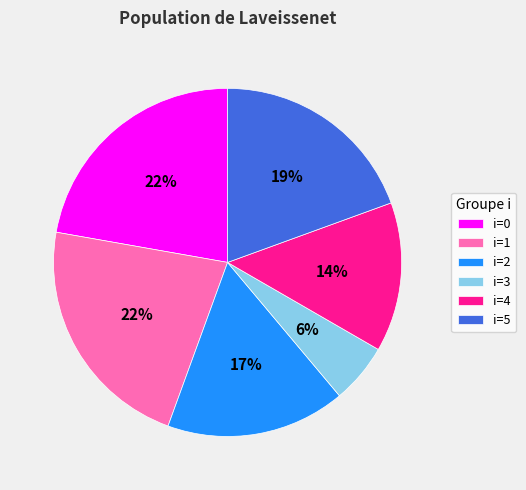

To the nearest percent, what is the average slice percentage?

17%